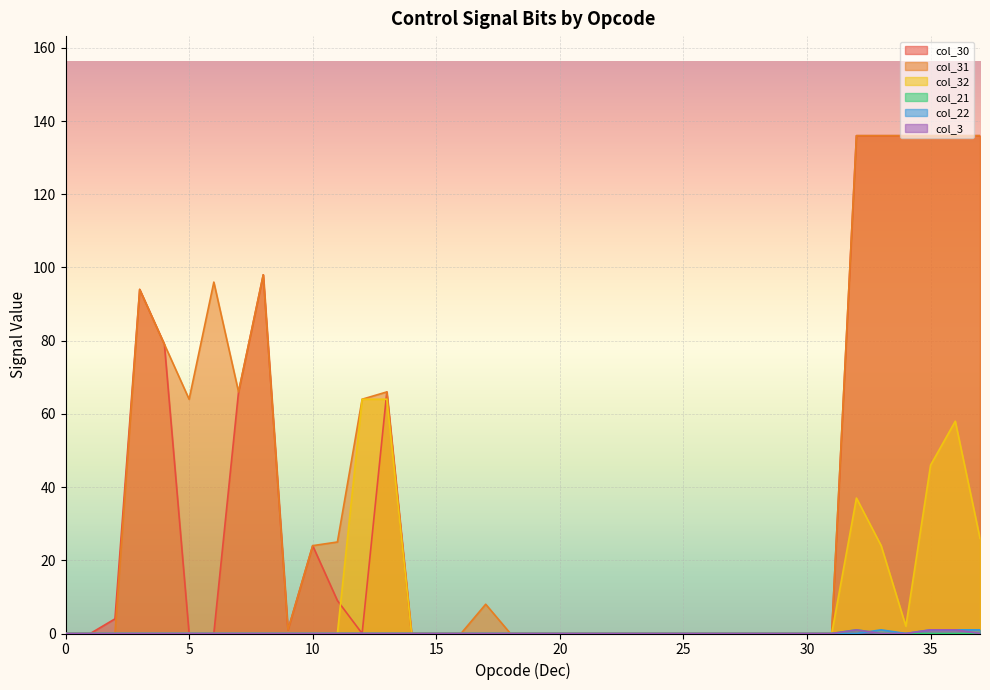

What is the difference between the col_32 values at 36 and 1?

58